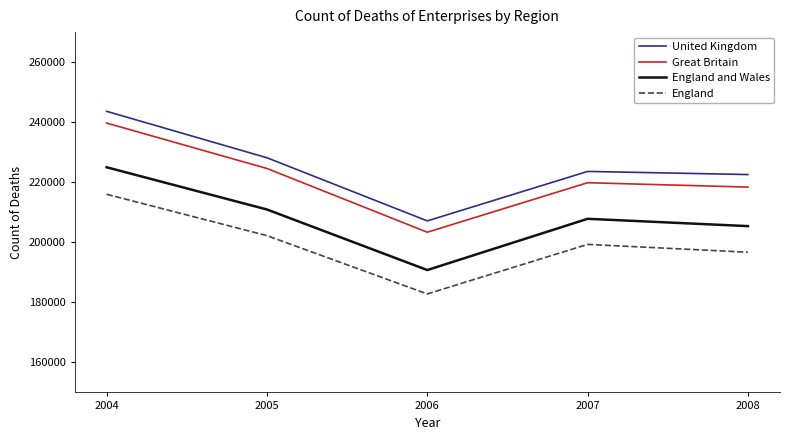

Which series has the widest spread of values?

United Kingdom